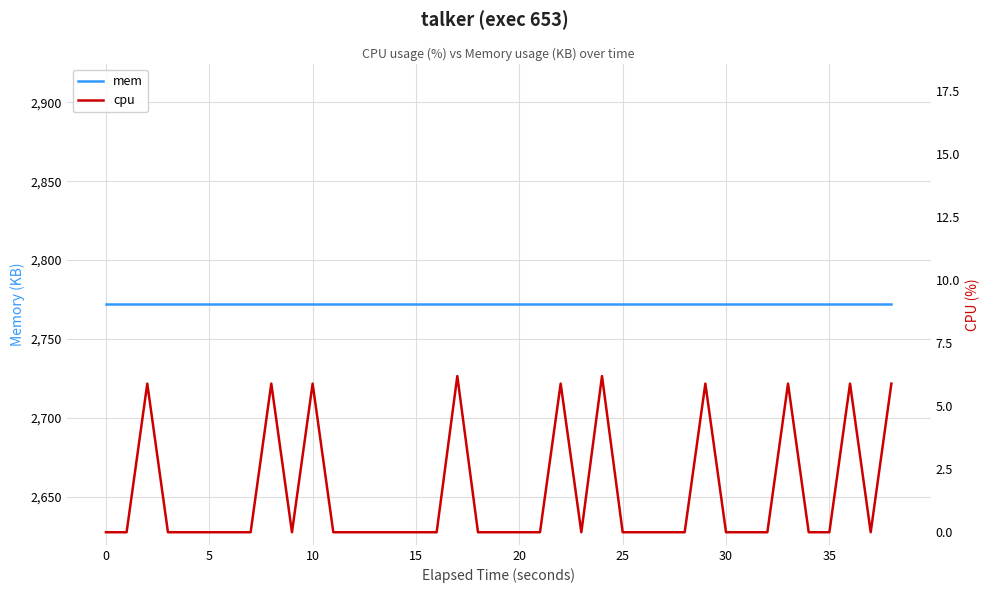

True or false: mem has more than 1 points higher than both neighbors.

False